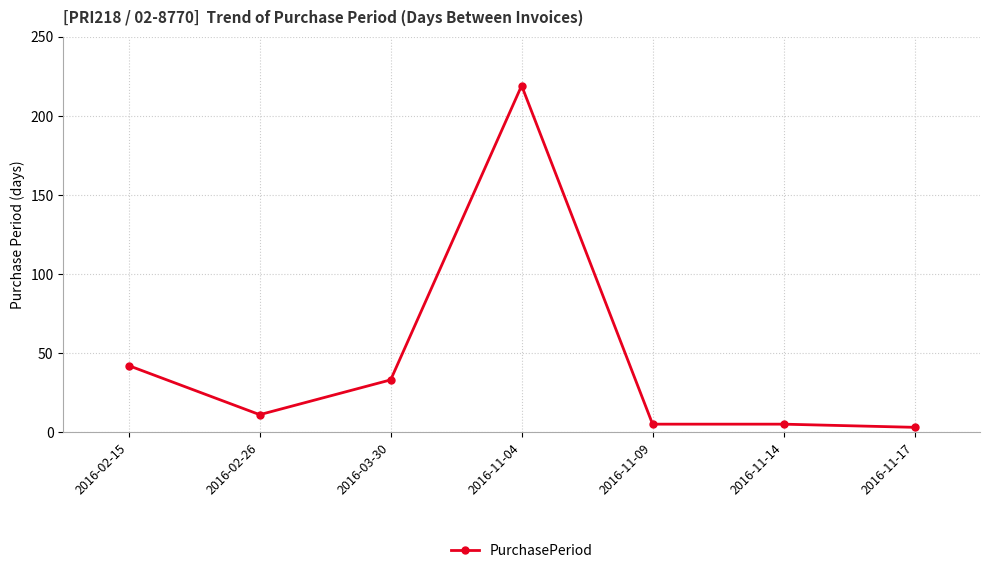

Which has a higher value, 2016-11-14 or 2016-02-15?

2016-02-15